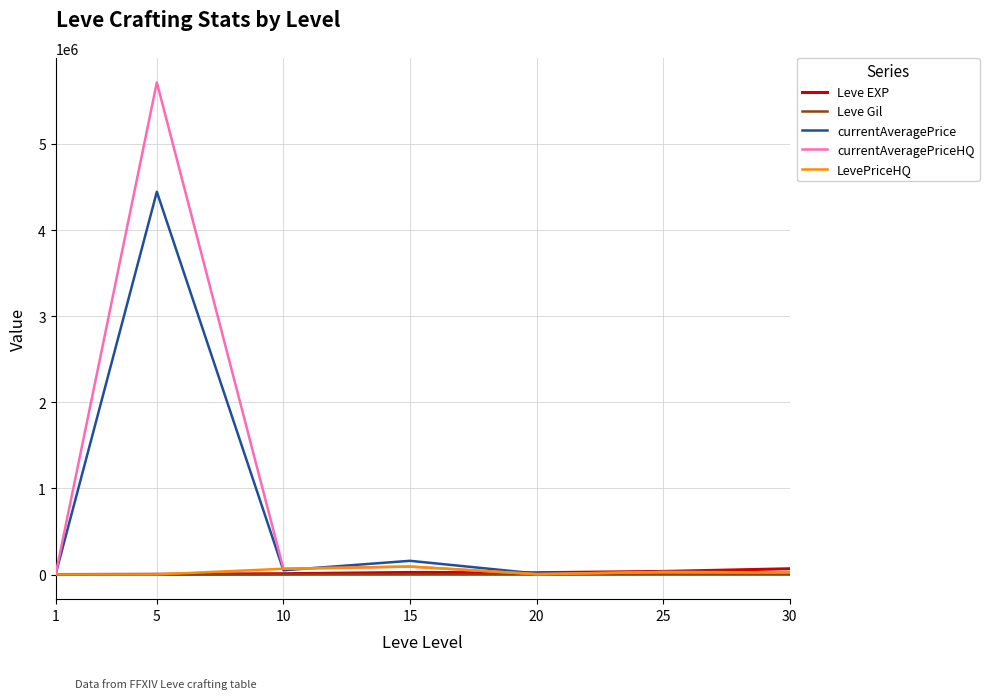

At which category is the sum across all series the highest?

5